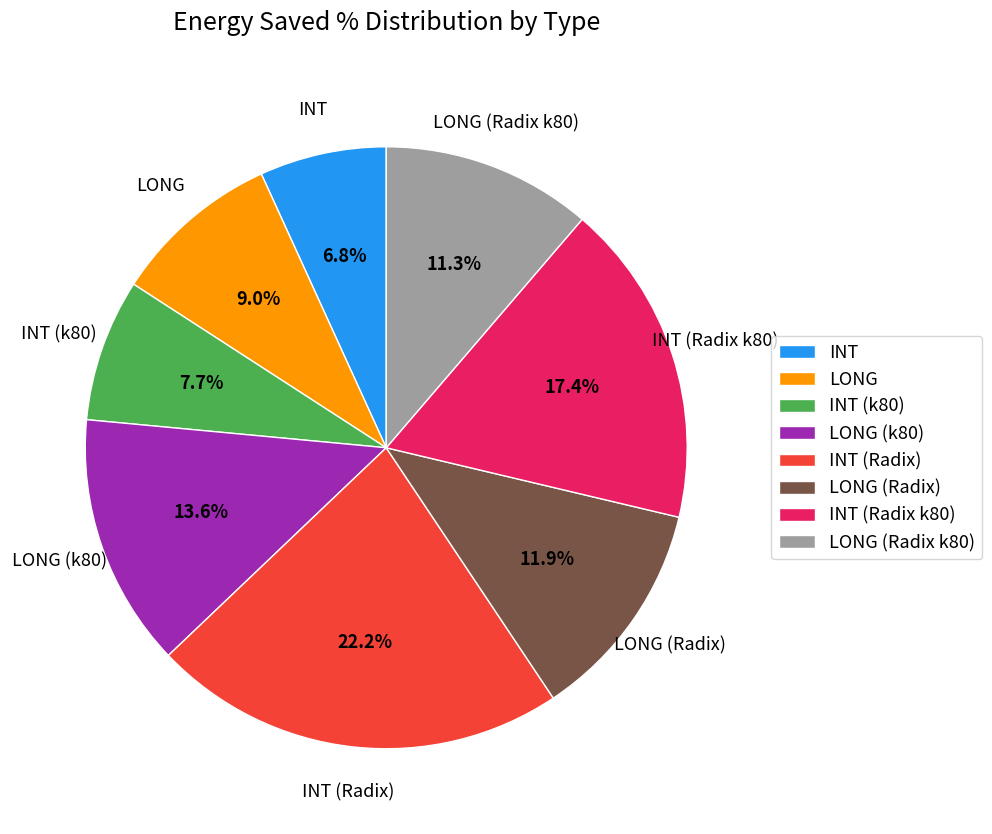

Which slice is the smallest?

INT